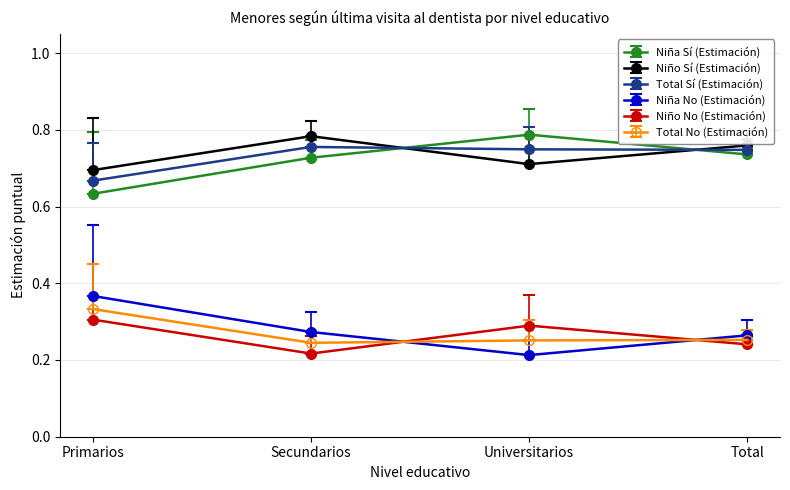

How many lines are shown in the chart?

6